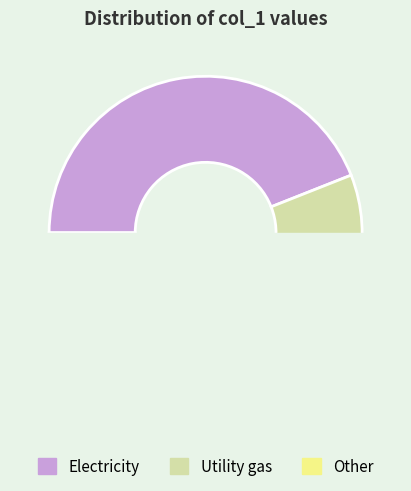

Is it true that 12 is 5% of the pie?

False